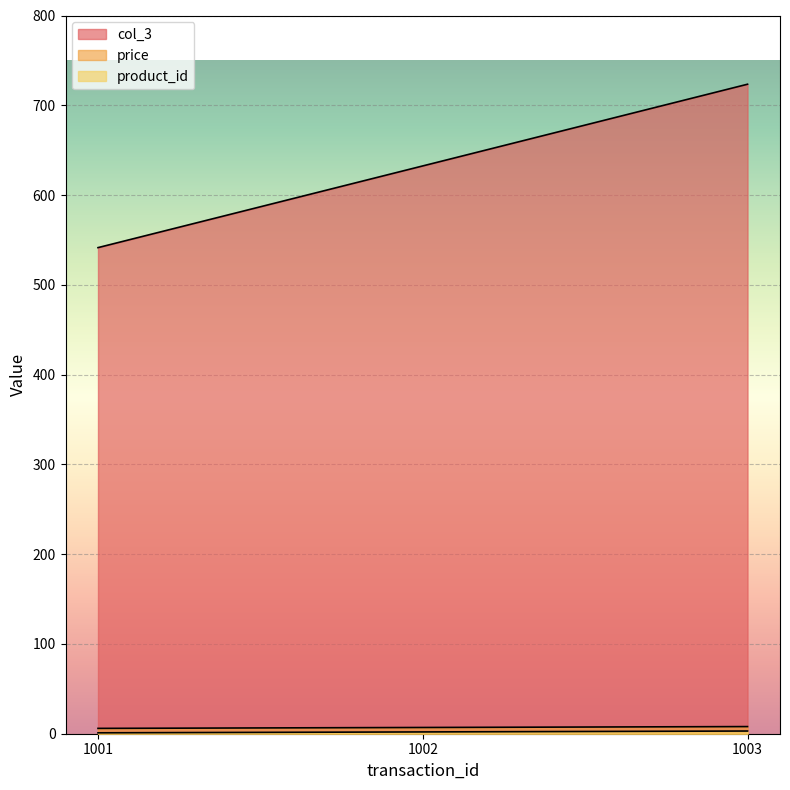

How many lines are shown in the chart?

3